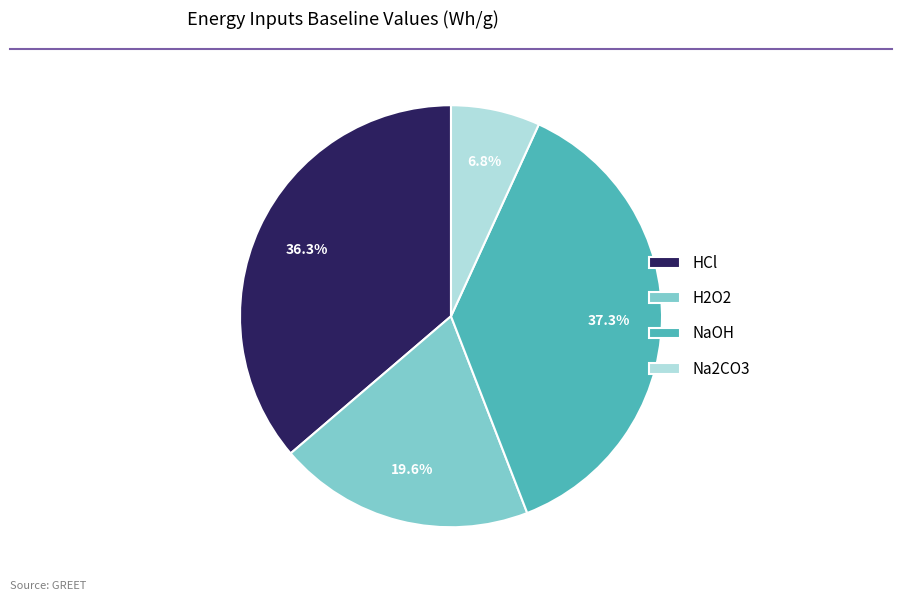

To the nearest percent, what is the combined percentage of Na2CO3 and NaOH?

44%